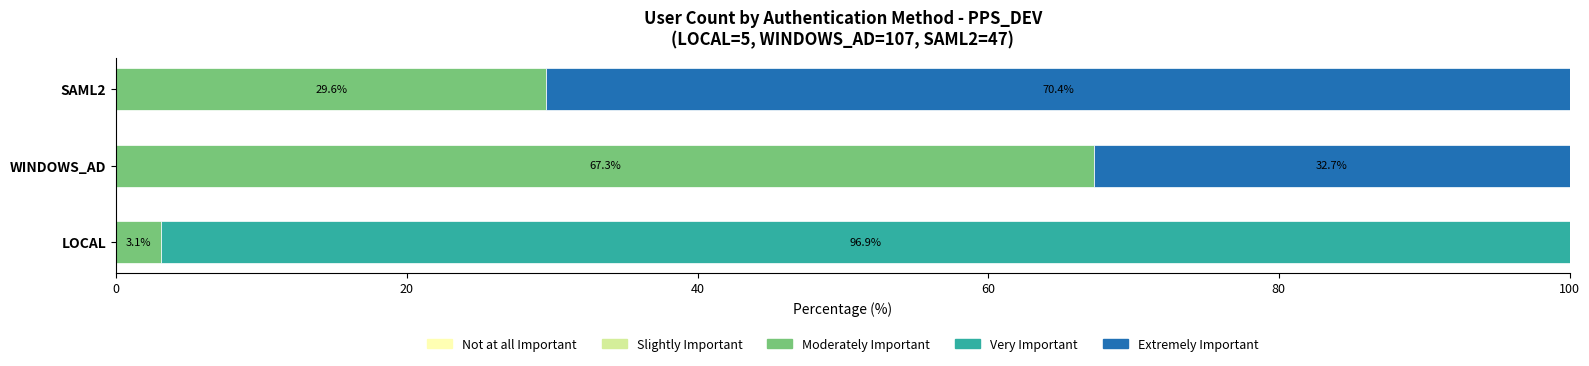

At which label is Moderately Important closest to 35?

SAML2